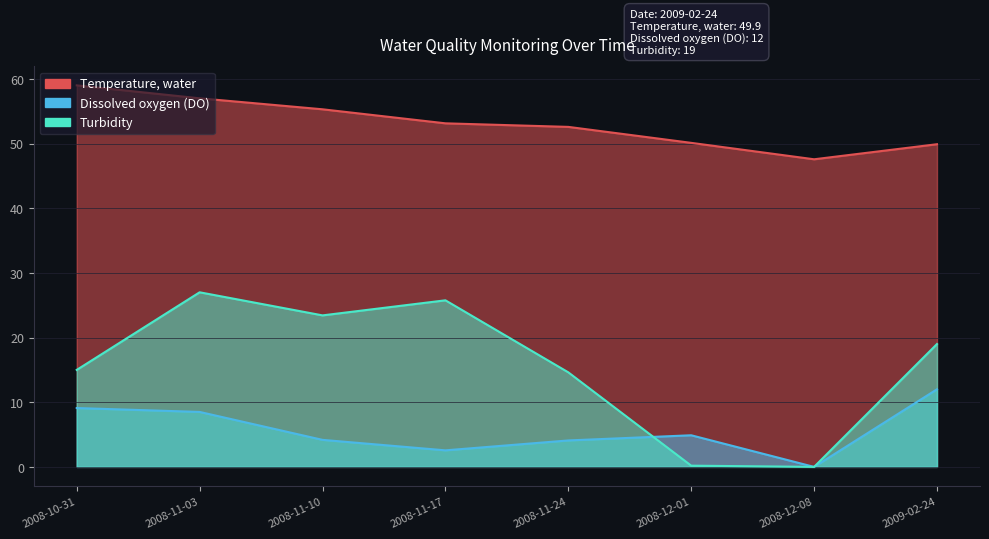

Is it true that Temperature, water equals 52.6 at 2008-11-24?

True